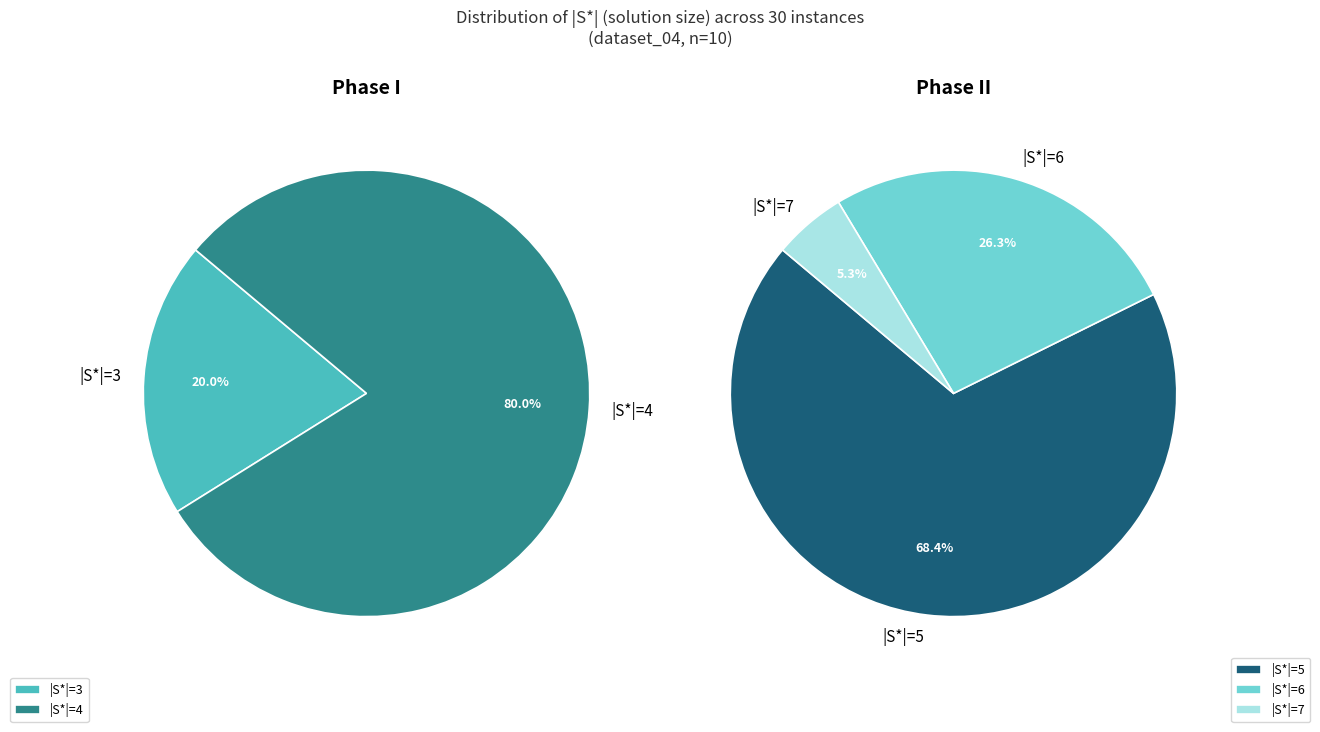

Which has a higher value, 5 or 3?

5